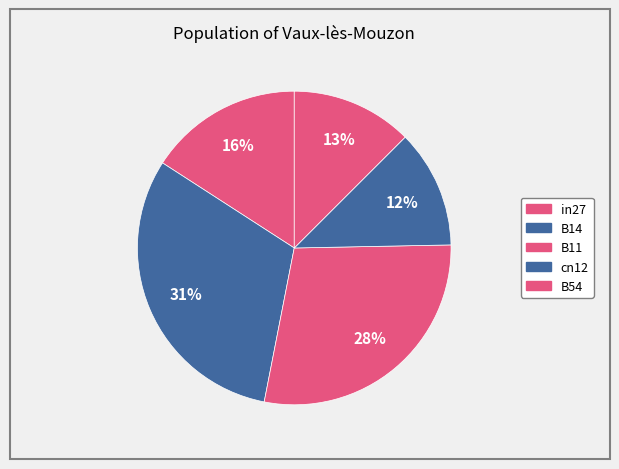

How many segments does this pie chart have?

5